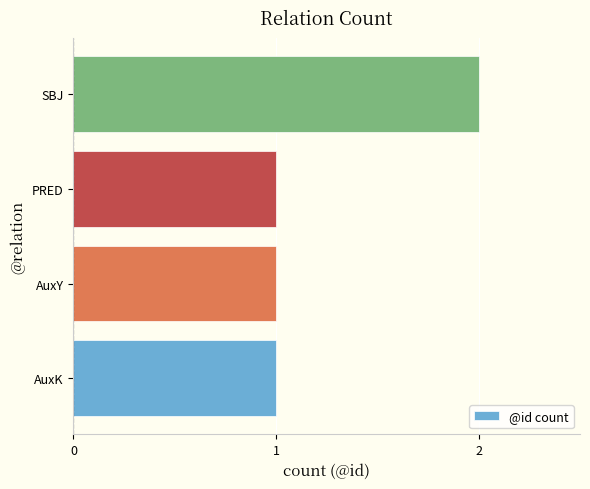

Reading bottom to top, list all the values displayed in this chart.

1	1	1	2